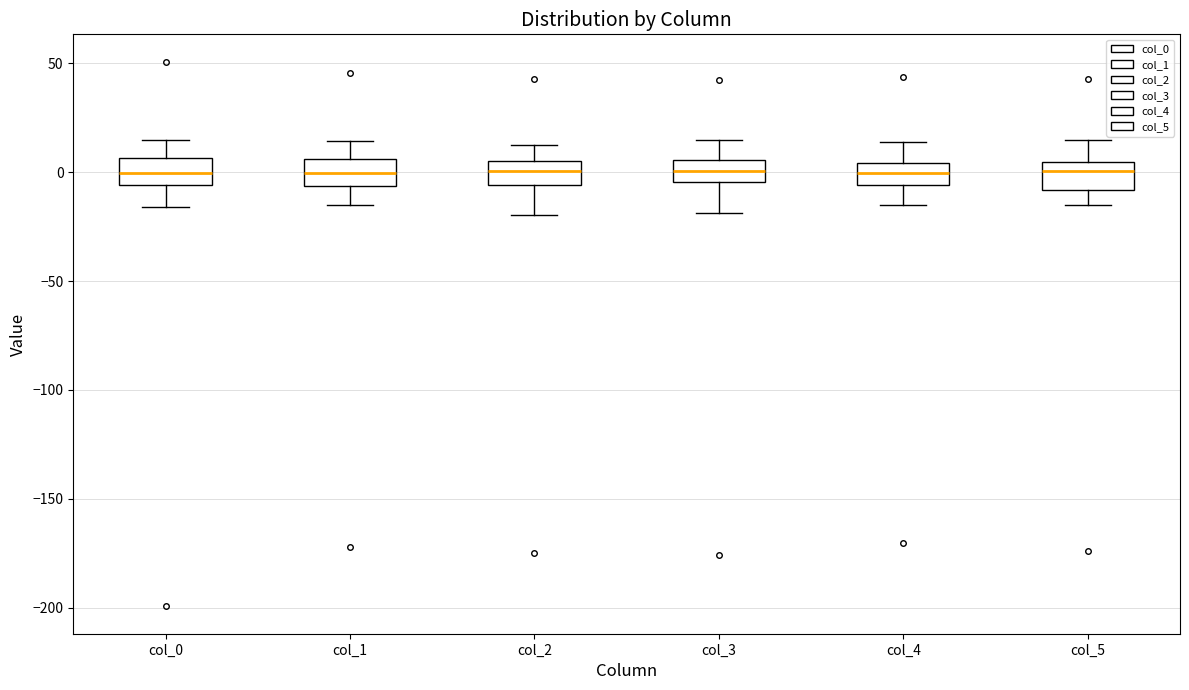

Reading left to right, read every box against the y-axis: the position of its median line, the range the box covers, and the ends of its whiskers. The values are not printed on the chart, so give them approximately, as read against the axis.

col_0: median 0, box -5 to 5, whiskers -15 to 15
col_1: median 0, box -5 to 5, whiskers -15 to 15
col_2: median 0, box -5 to 5, whiskers -20 to 10
col_3: median 0, box -5 to 5, whiskers -20 to 15
col_4: median 0, box -5 to 5, whiskers -15 to 15
col_5: median 0, box -10 to 5, whiskers -15 to 15